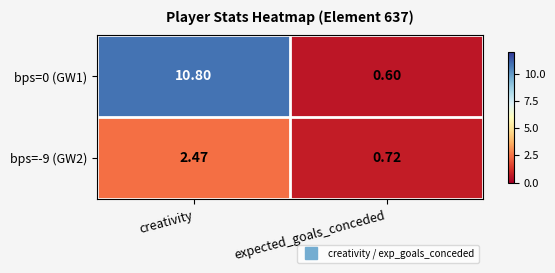

Which series has the widest spread of values?

bps=0 (GW1)